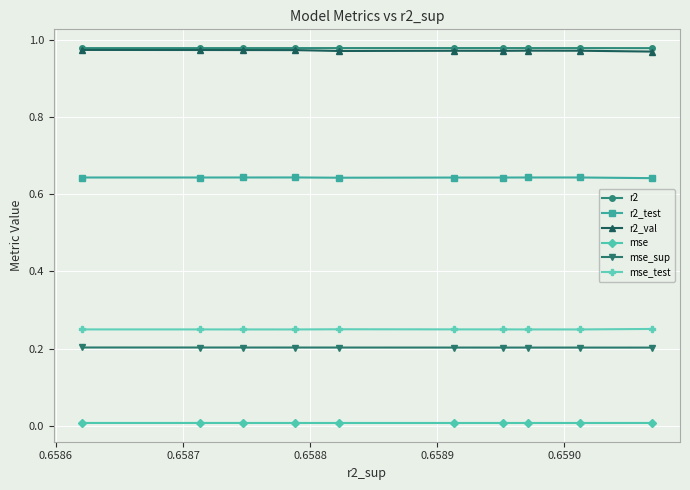

At how many categories does at least one series exceed 0?

10